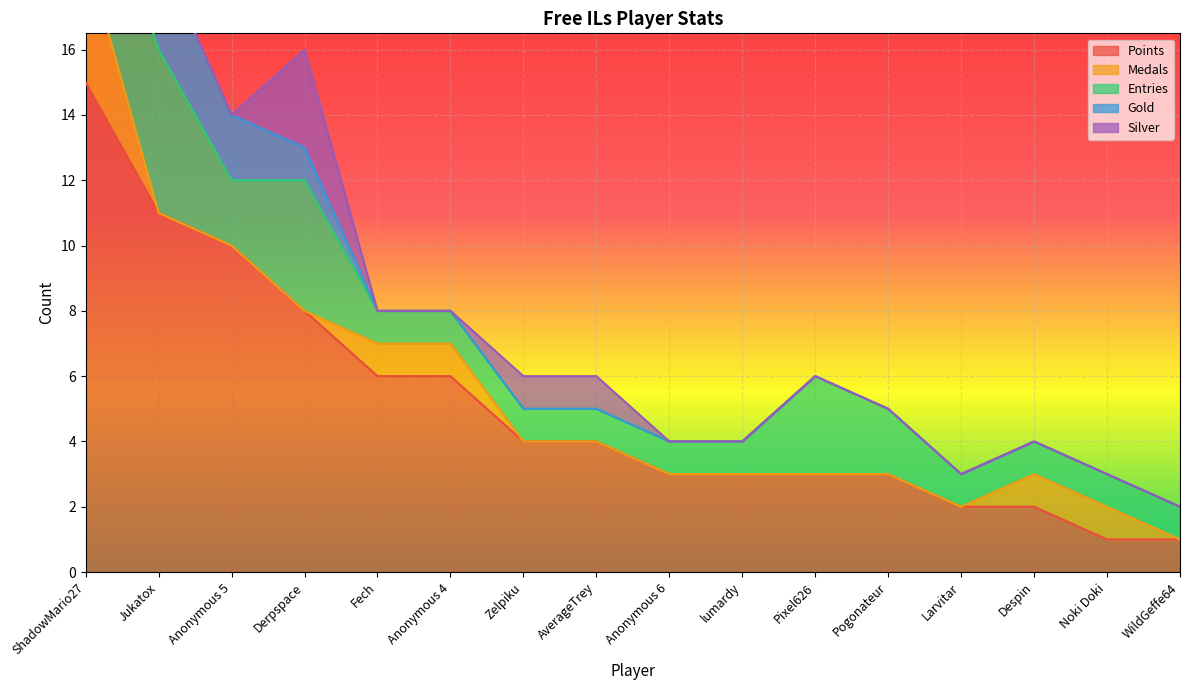

True or false: Silver and Gold intersect in this chart.

True